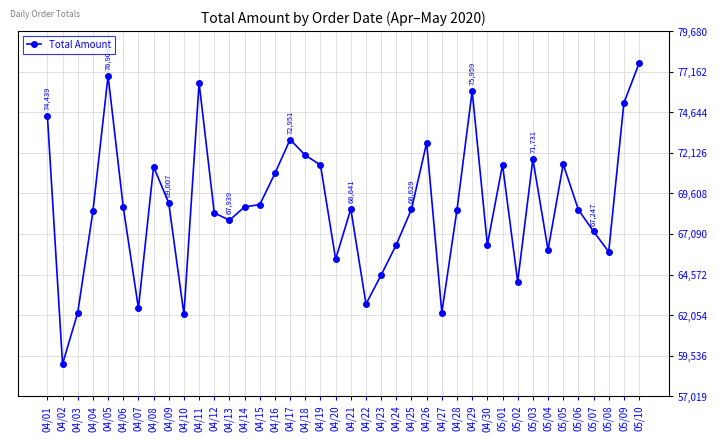

At which label is the value closest to 68349?

04/12